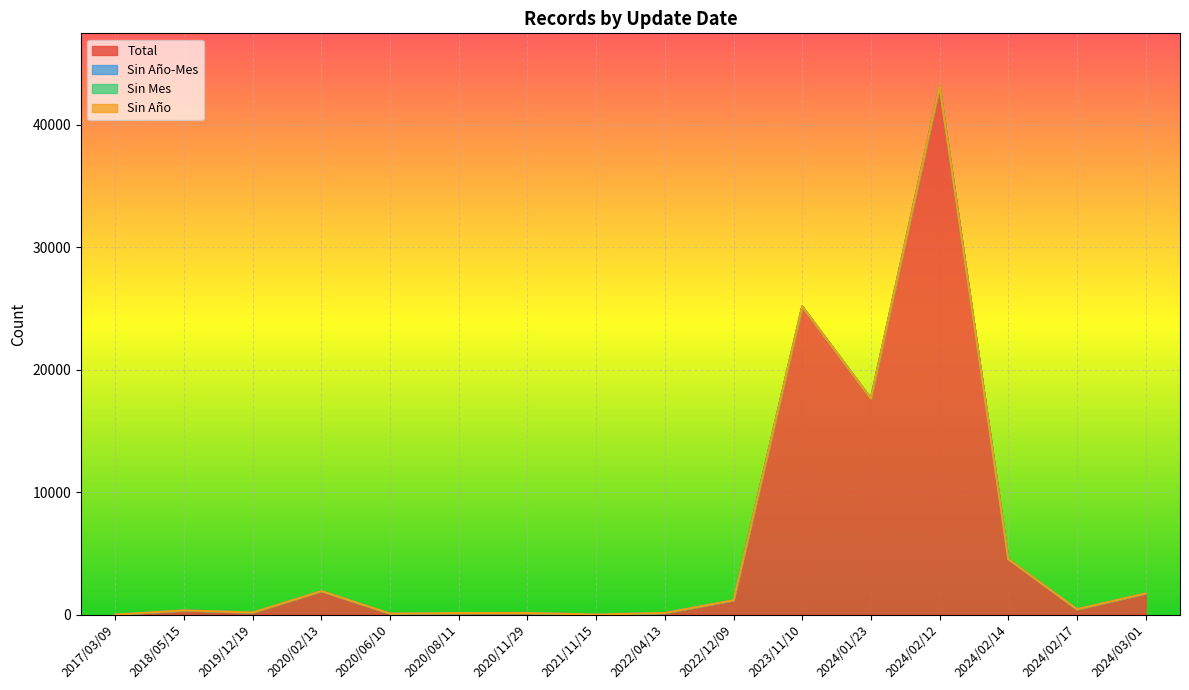

At which label does Total reach its minimum?

2021/11/15